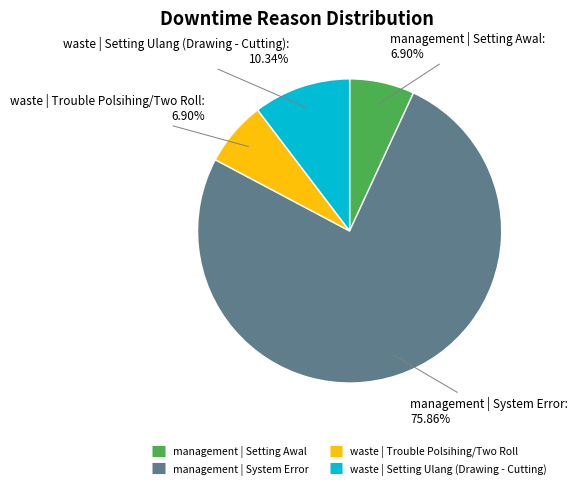

To the nearest percent, what is the combined percentage of waste | Trouble Polsihing/Two Roll and management | System Error?

83%